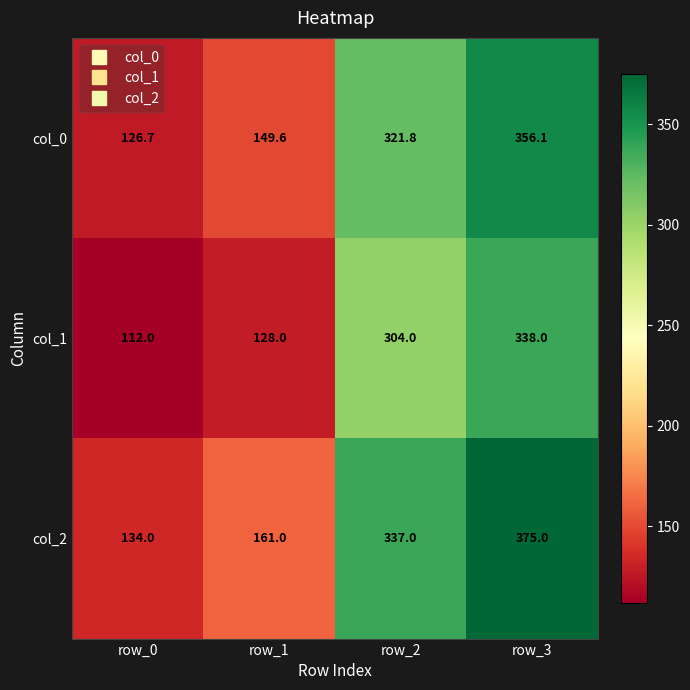

What is the difference between the maximum and minimum values in the col_1 series?

226.0